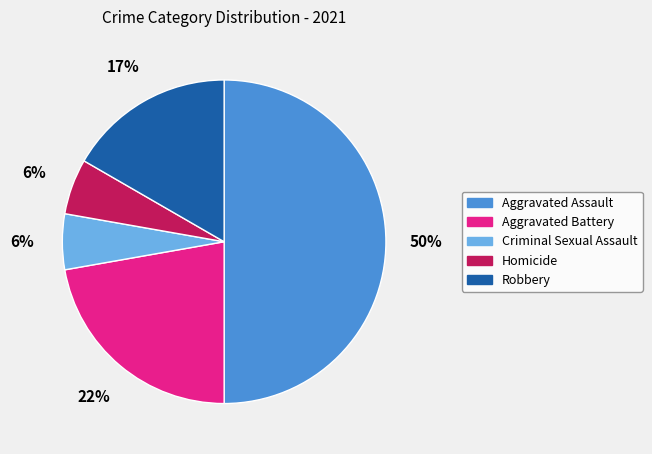

Is the sum of Criminal Sexual Assault and Robbery greater than half?

No